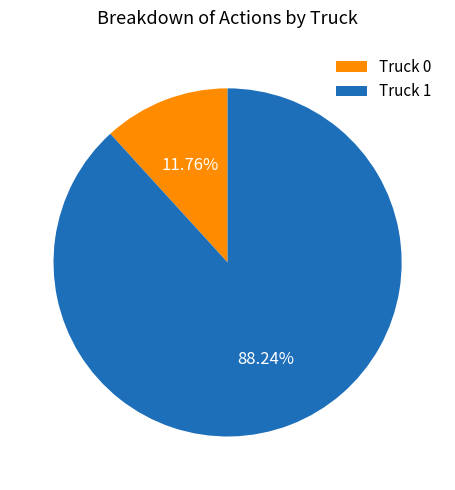

Which category has the biggest portion of the pie?

Truck 1